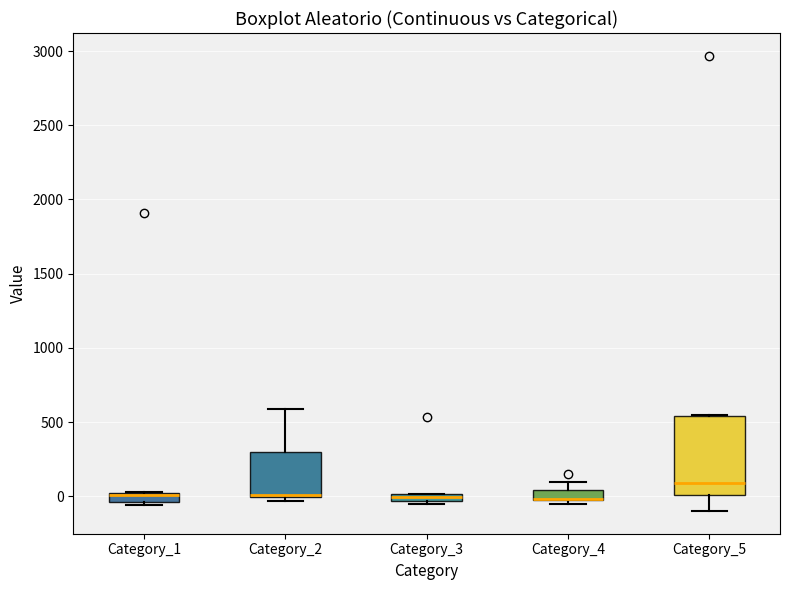

Where does the upper whisker of the box for Category_4 end on the y-axis? The values are not printed on the chart, so give them approximately, as read against the axis.

100